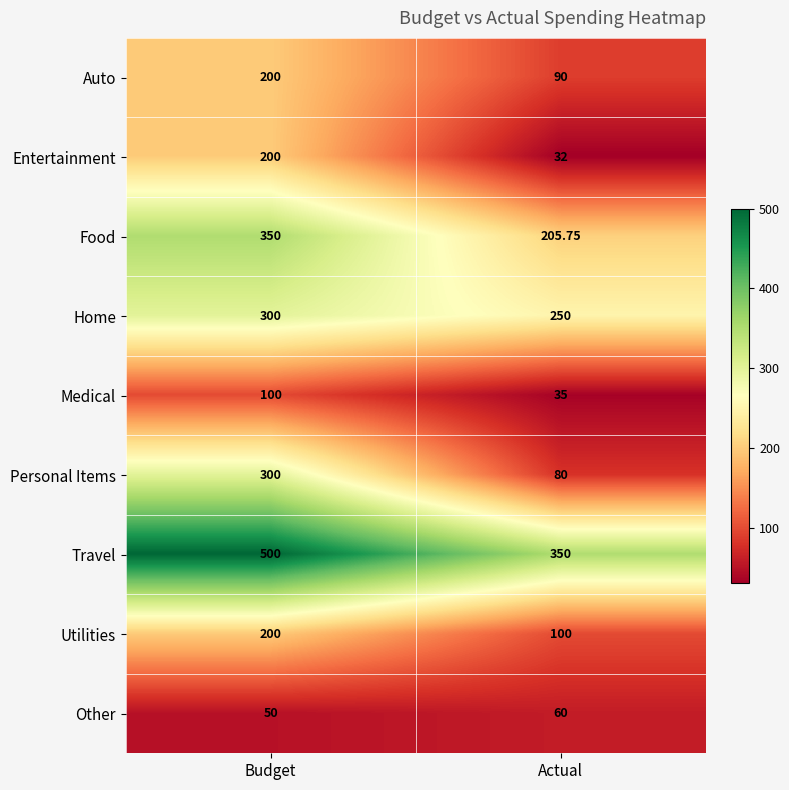

Which category has the highest value across all series?

Budget